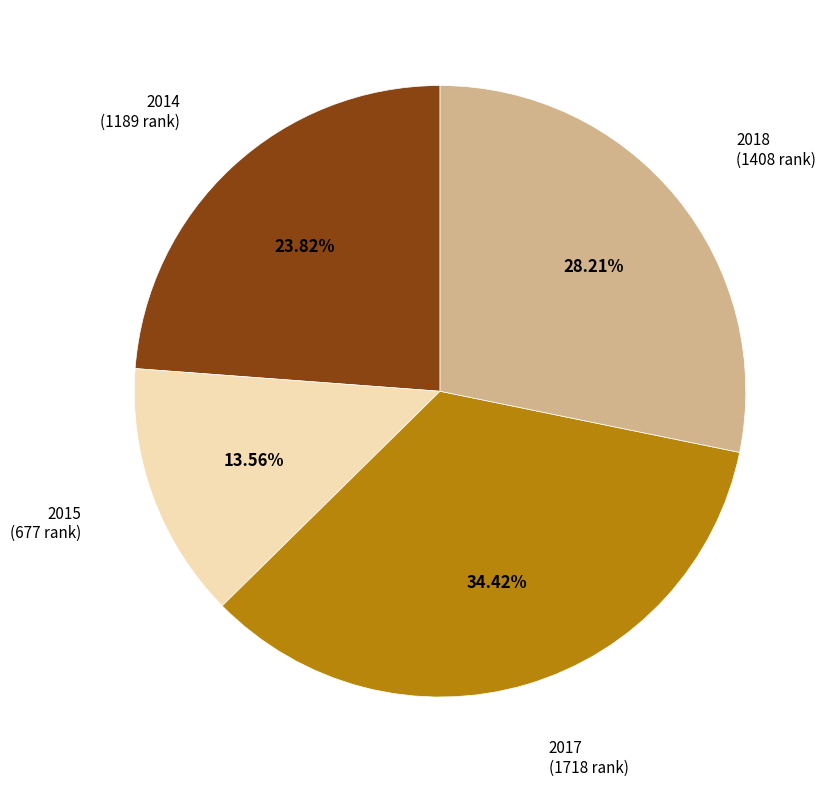

Do 2017 and 2015 together represent more than half of the pie?

No